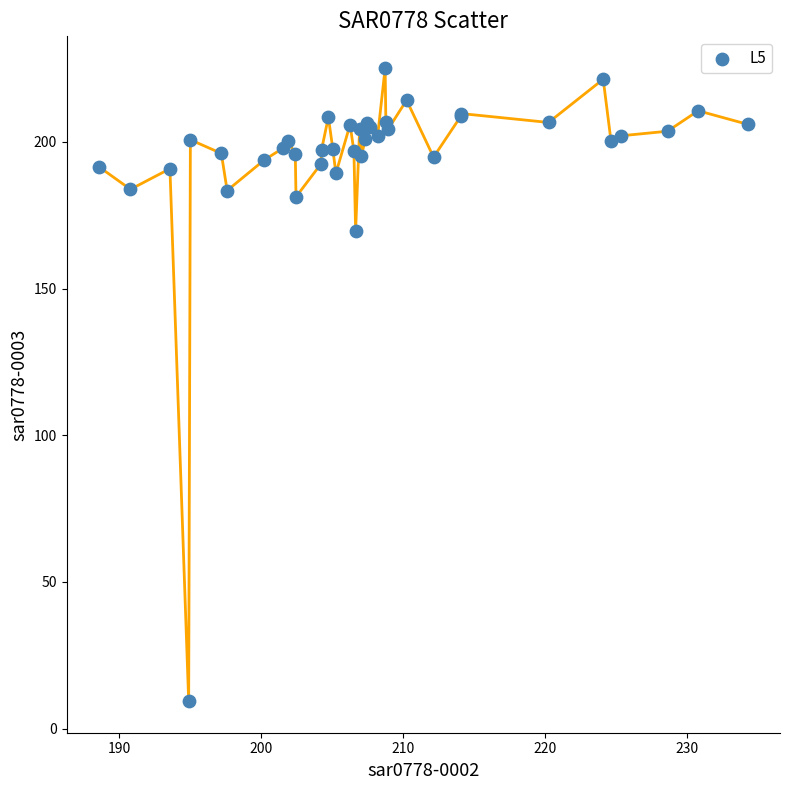

What Y value in the scatter plot is closest to 117?

169.6